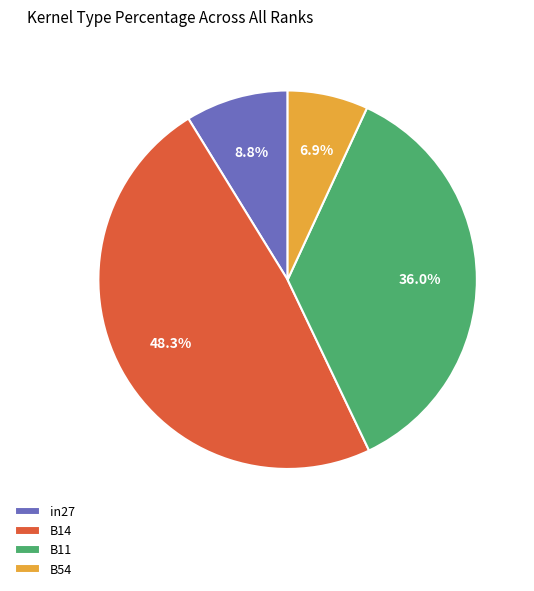

Rank the categories by value from highest to lowest.

B14, B11, in27, B54